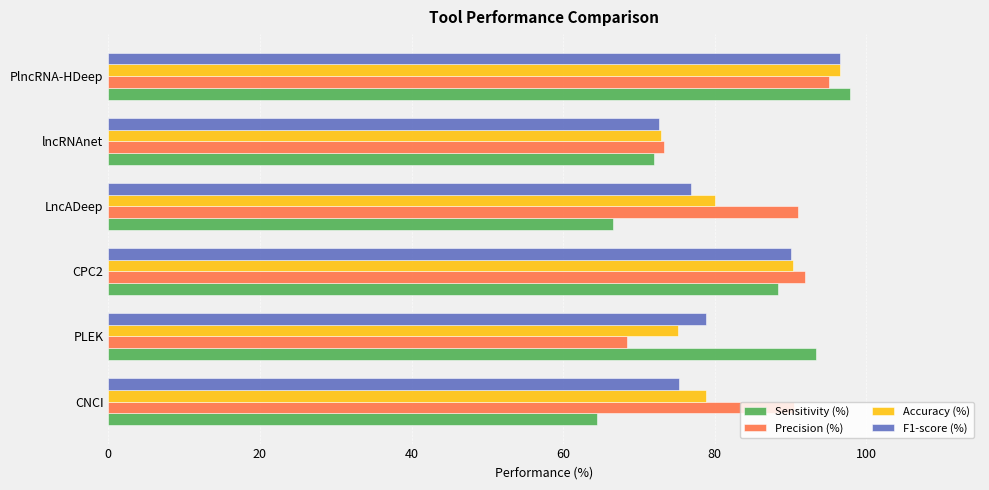

Which series has the largest range (max minus min)?

Sensitivity (%)